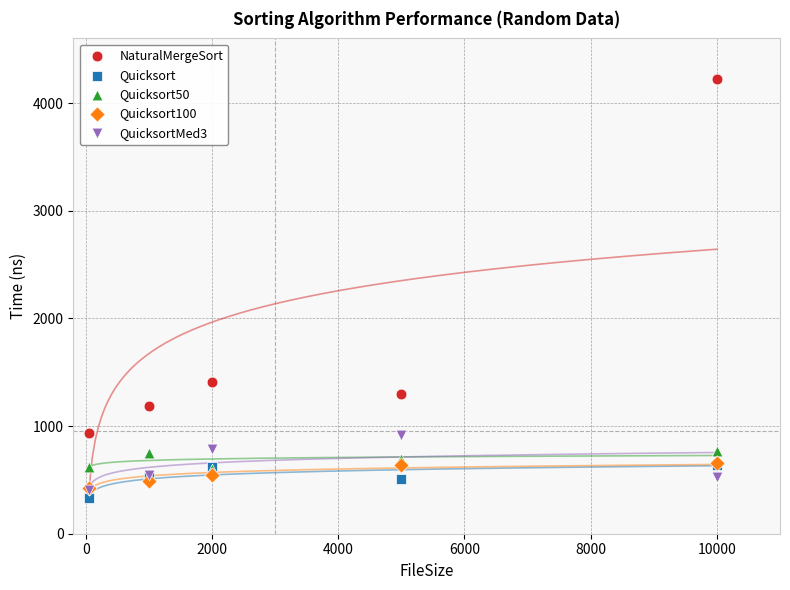

Which series has the widest spread of Y values?

NaturalMergeSort